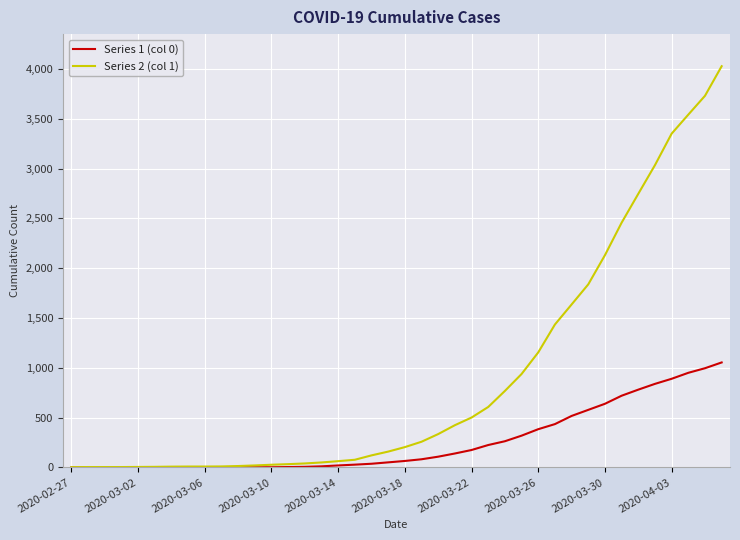

Which series has the largest total across all categories?

Series 2 (col 1)